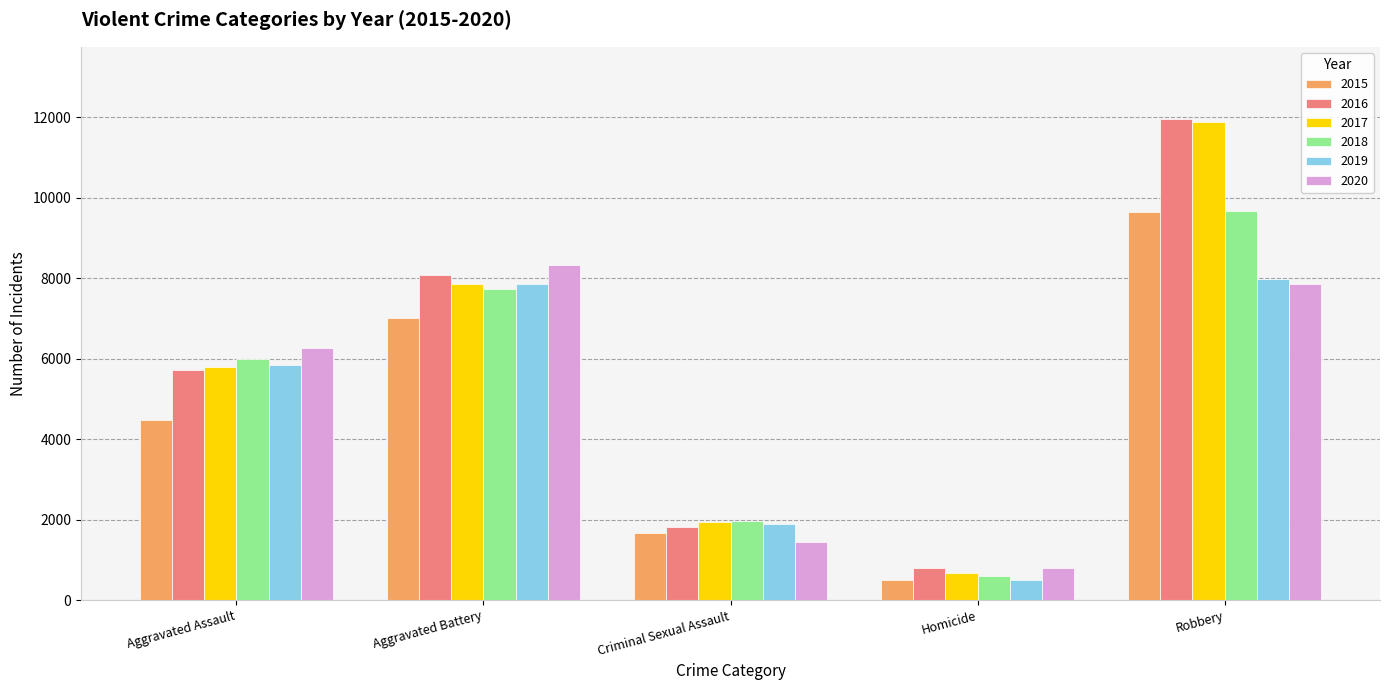

Which series has the largest range (max minus min)?

2017